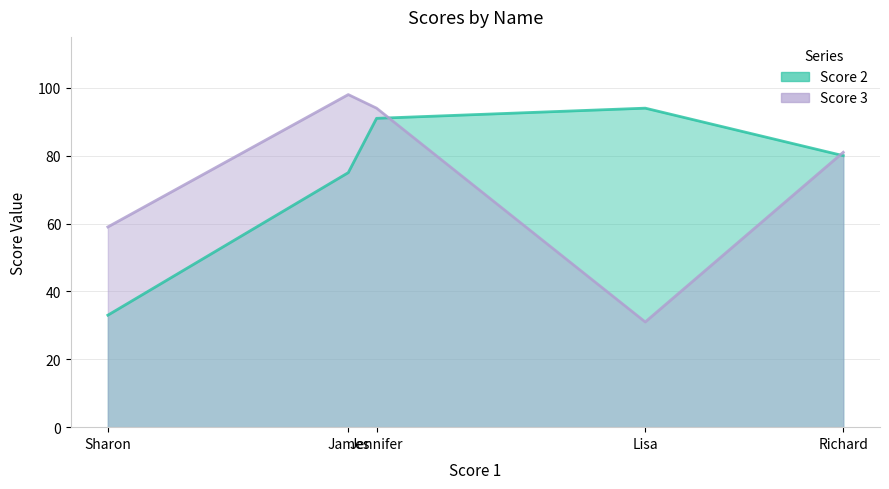

What value does the Score 3 series have at Jennifer?

94